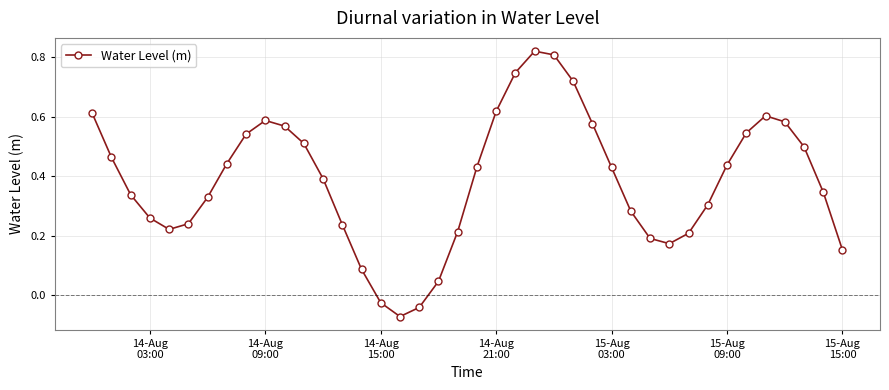

How many points are lower than both their immediate neighbors (excluding endpoints)?

3